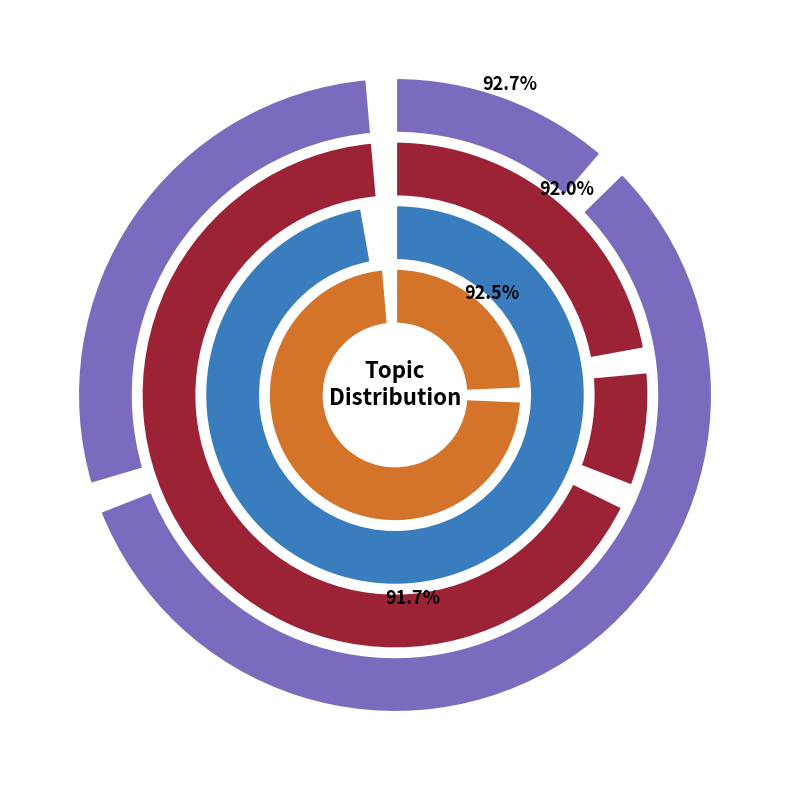

What is the change in value from Topic 3 (american, fight, hard) to Topic 12 (election, fraud, day)?

+9